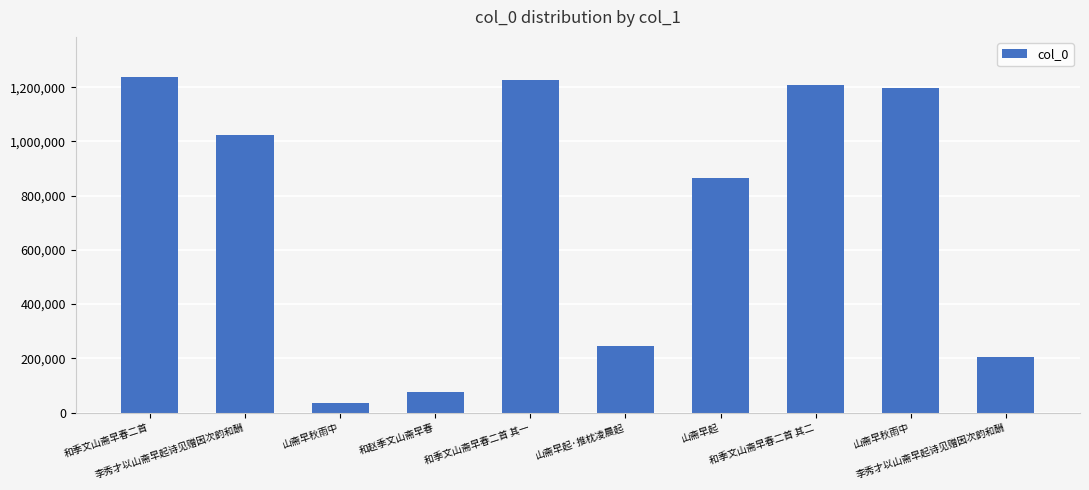

How many values are below 1022066?

5